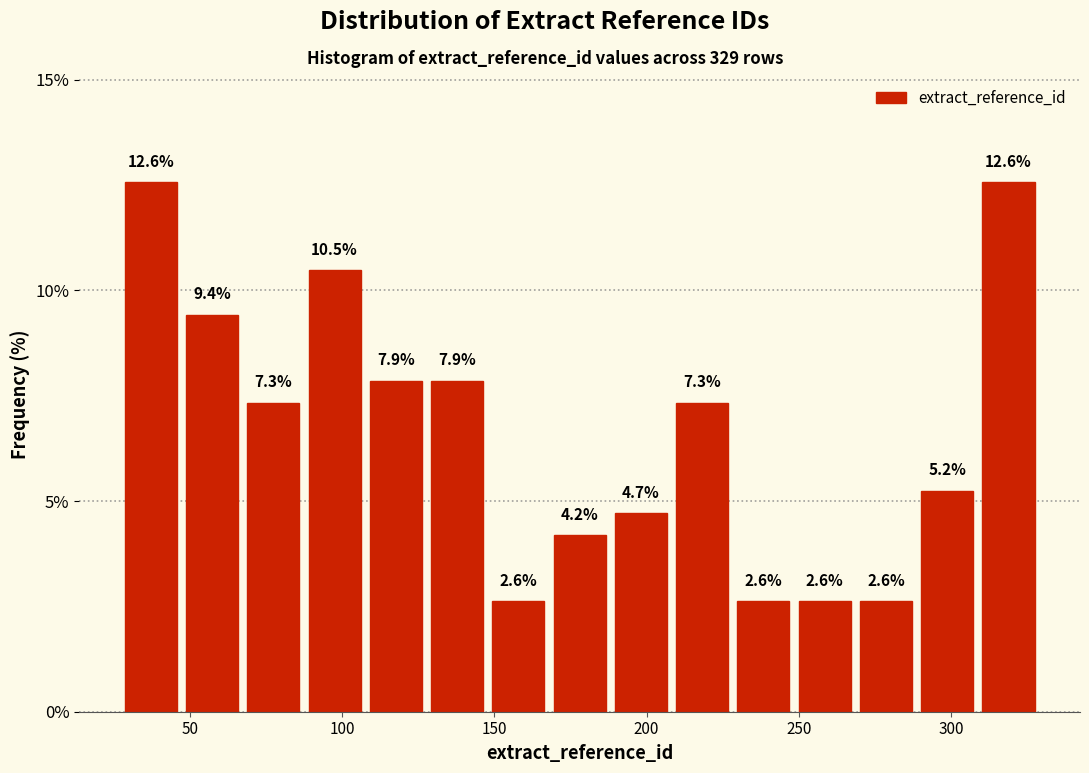

How tall is the bar that spans 230 to 250 on the x-axis? The bar edges are not printed on the chart, so give them approximately, as read against the axis.

2.6